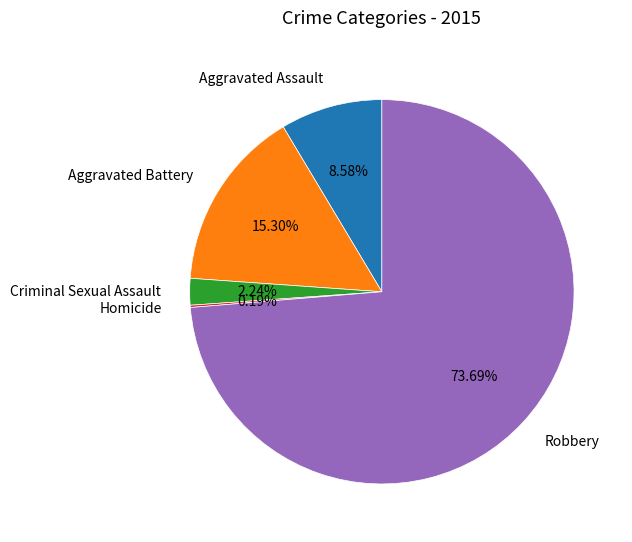

To the nearest percent, what is the average slice percentage?

20%